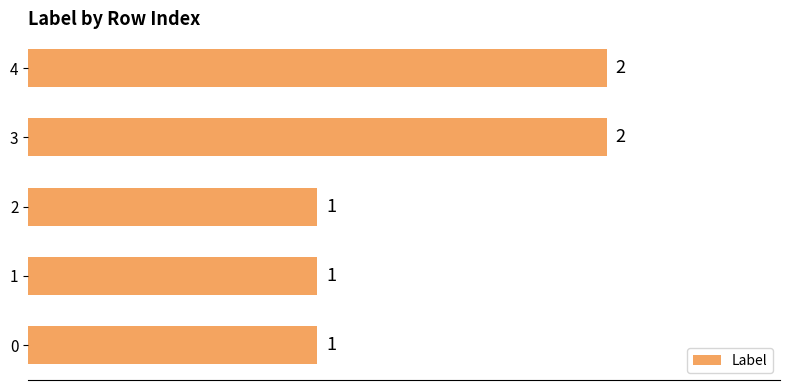

How many bars are there in total?

5